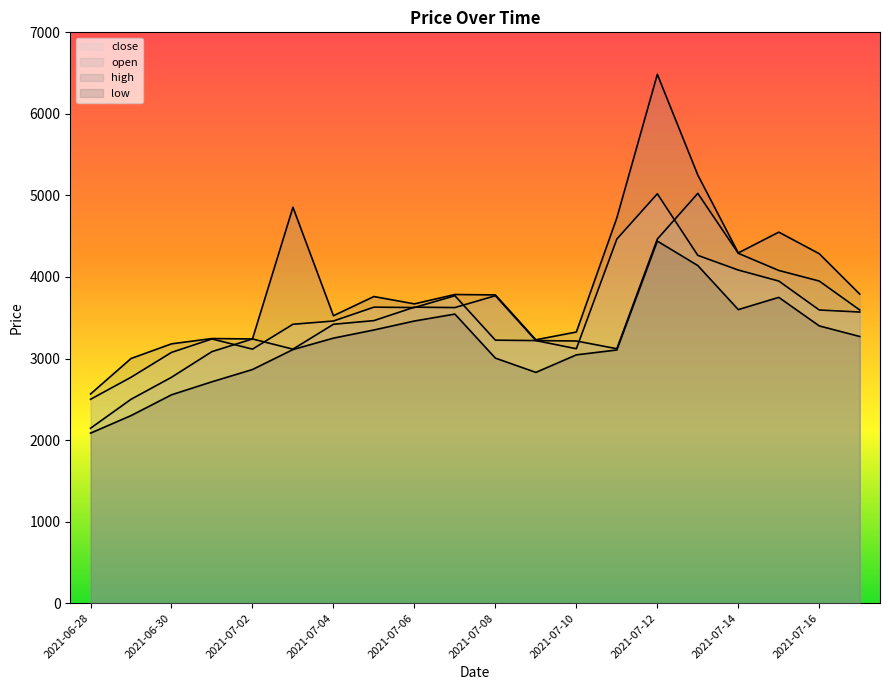

What is the spread (max minus min) of values at 2021-07-03?

1745